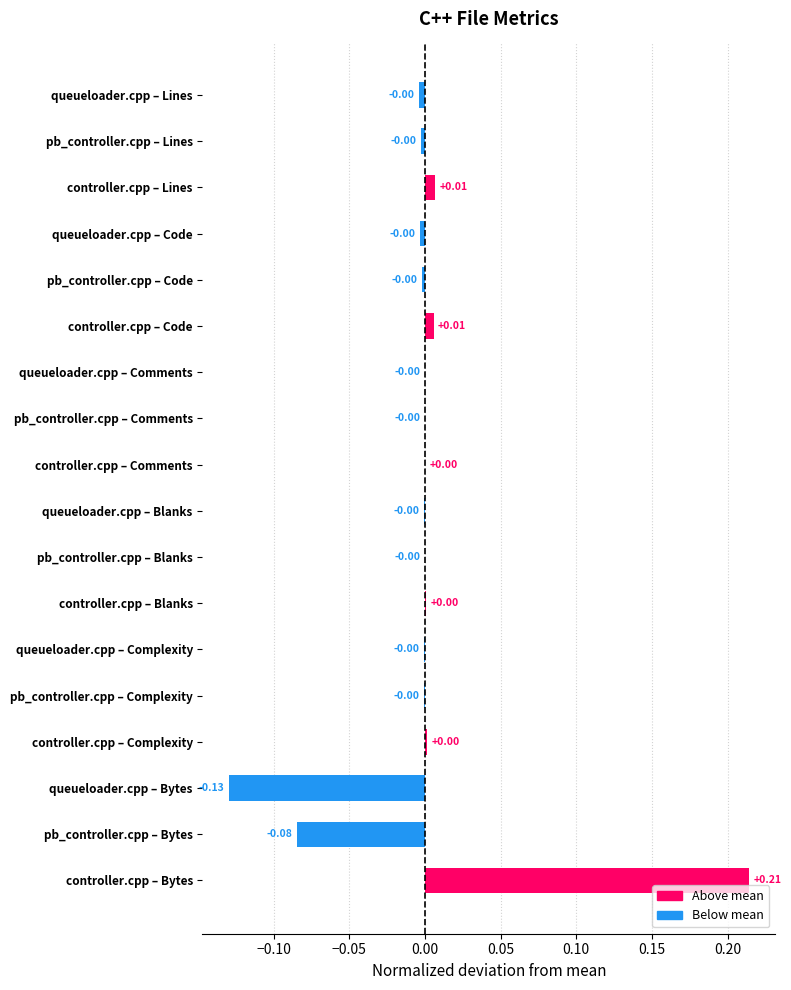

At which category does the chart reach its peak across all series?

controller.cpp – Bytes